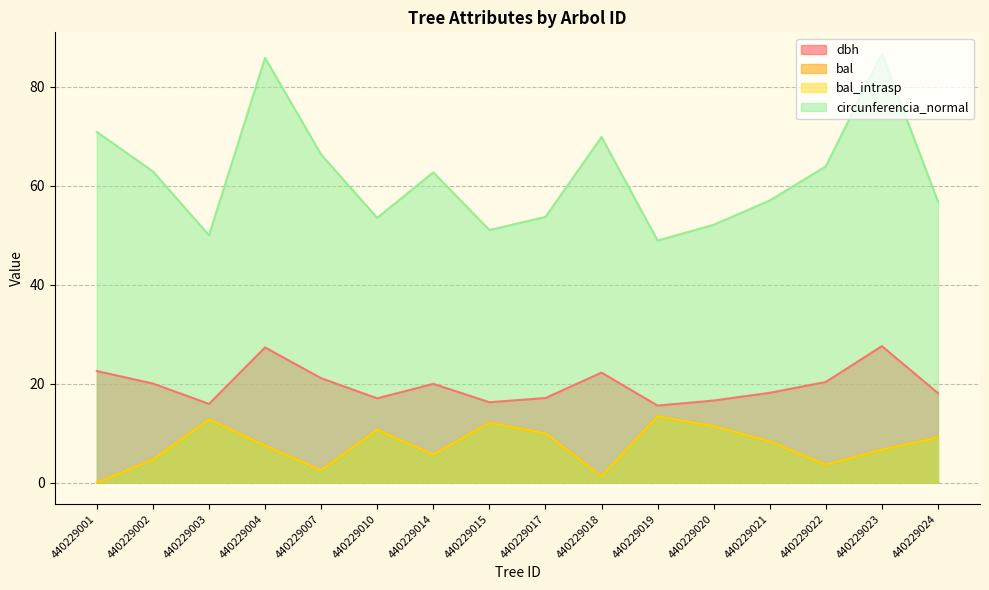

The dbh series shows 17.1 at 440229017. True or false?

True